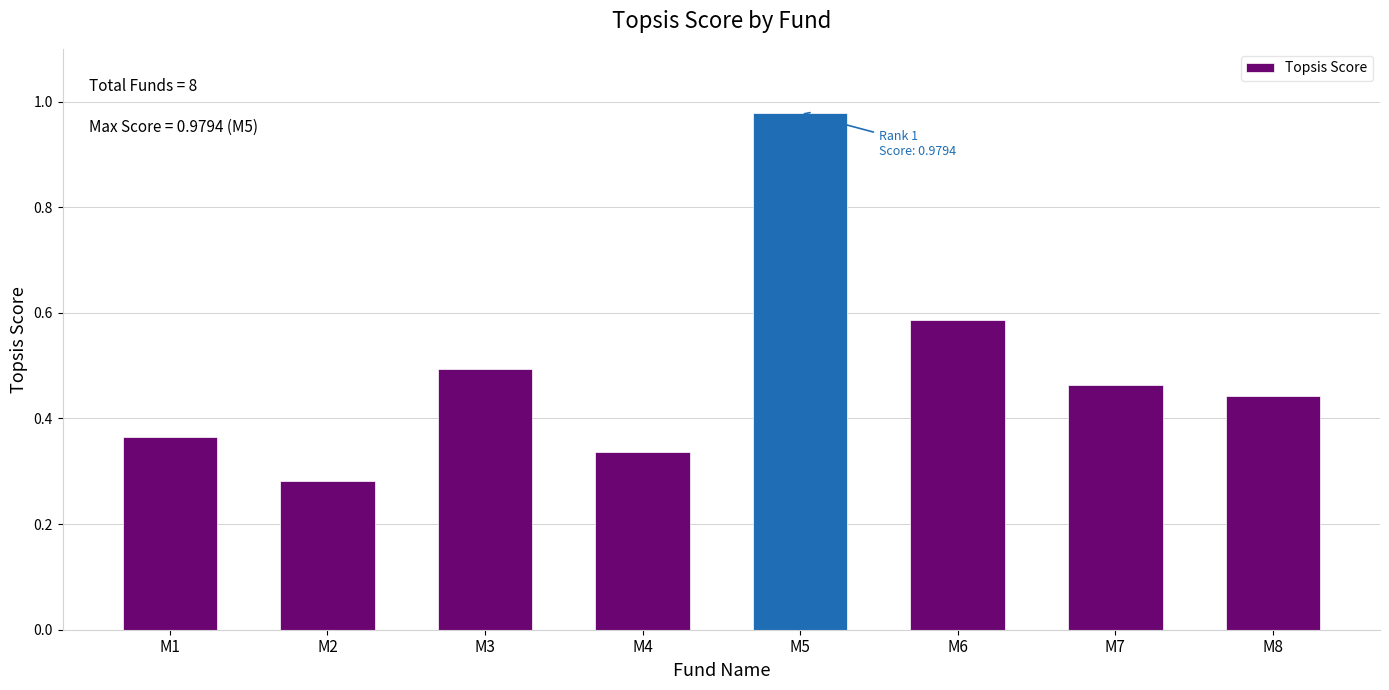

List the labels in order of value, largest first.

M5, M6, M3, M7, M8, M1, M4, M2